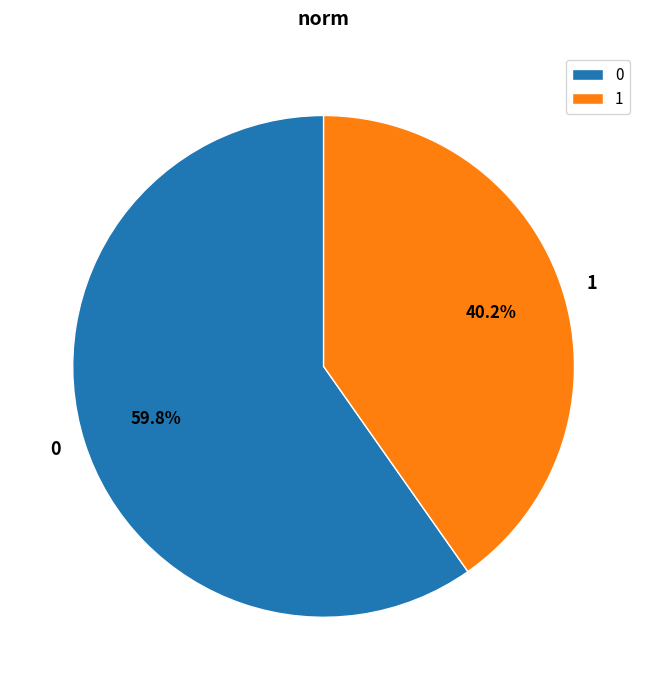

Do 1 and 0 together represent more than half of the pie?

Yes